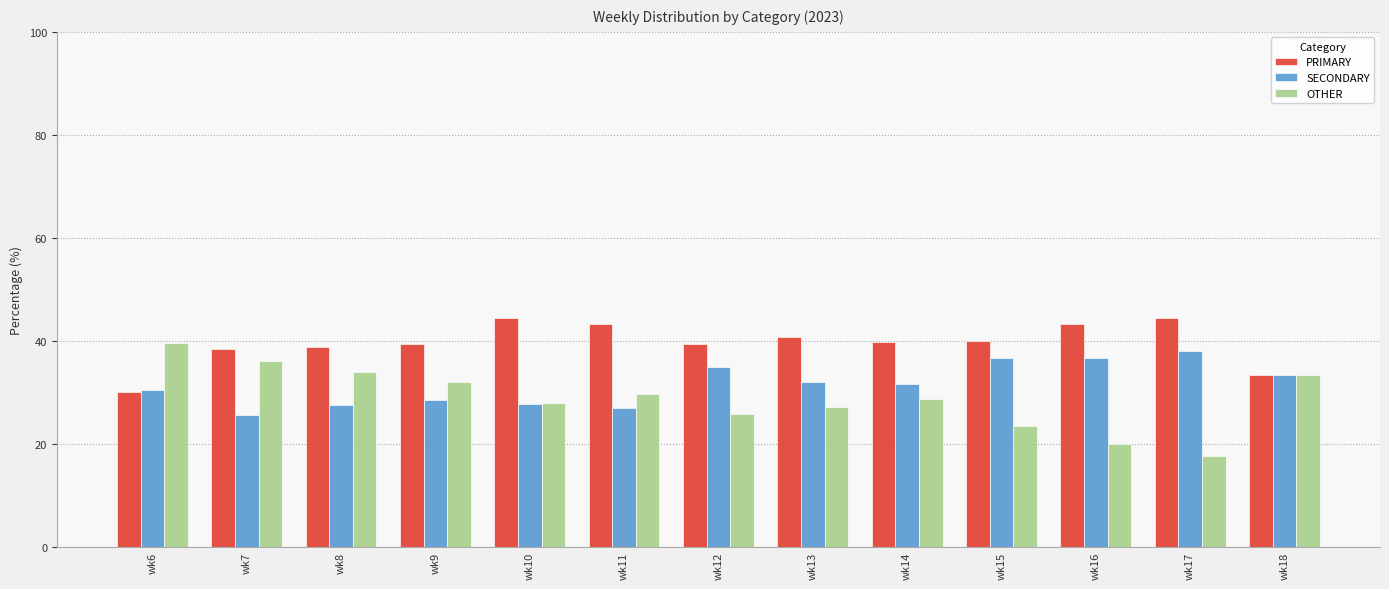

Rank the series by their maximum value, from highest to lowest.

PRIMARY, OTHER, SECONDARY